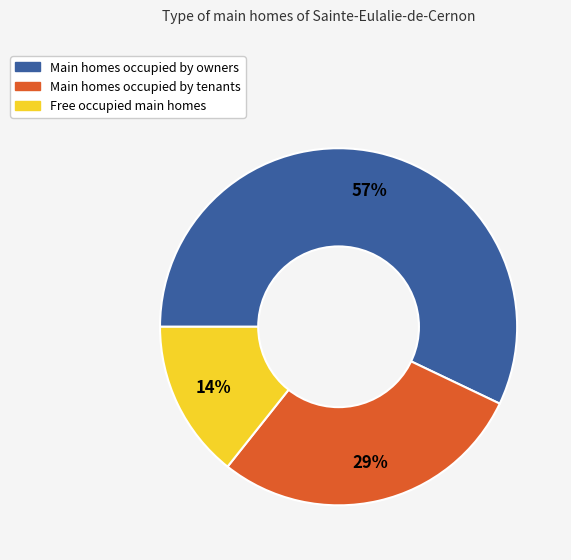

Is there a majority slice in this chart?

Yes